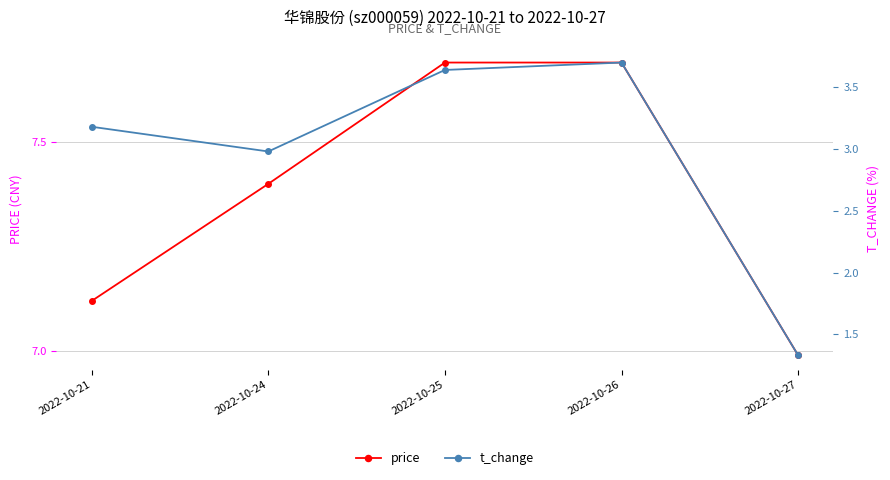

At how many categories does at least one series exceed 7?

4